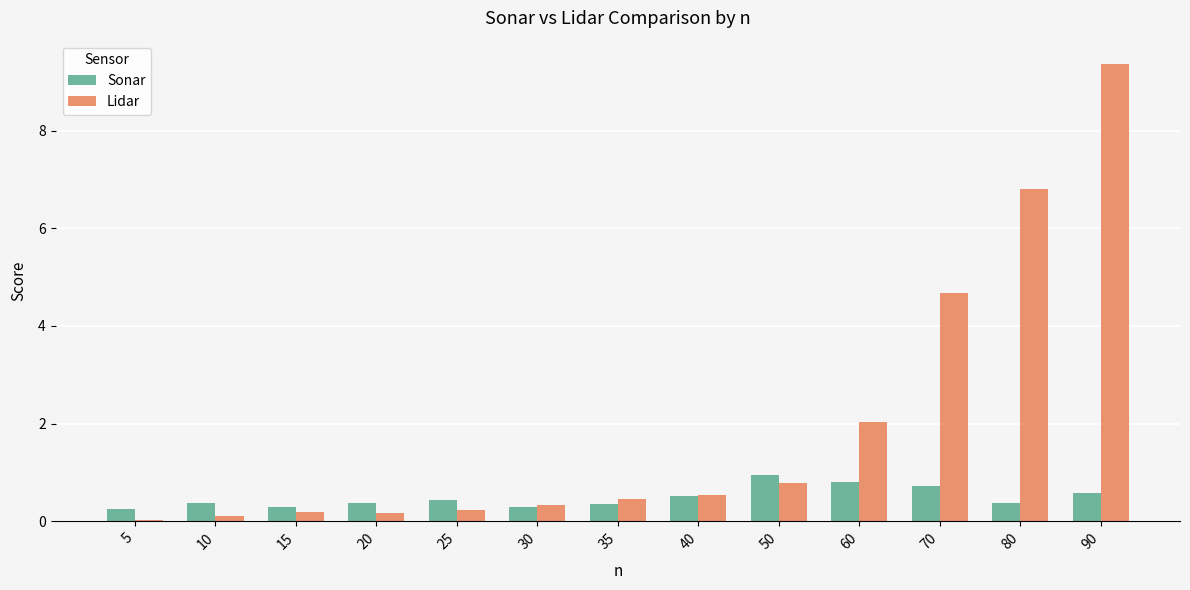

Which series has the largest total across all categories?

Lidar